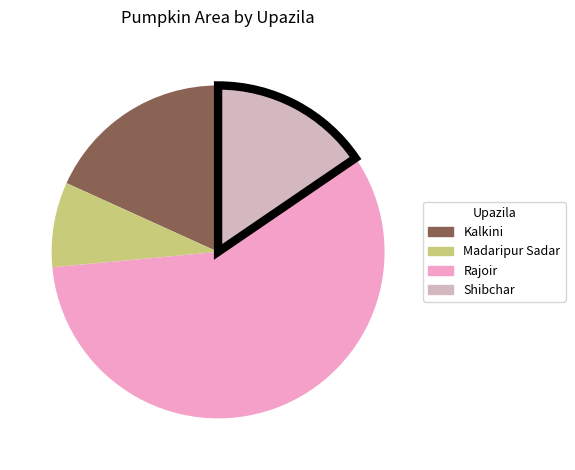

Is the sum of Madaripur Sadar and Shibchar greater than half?

No